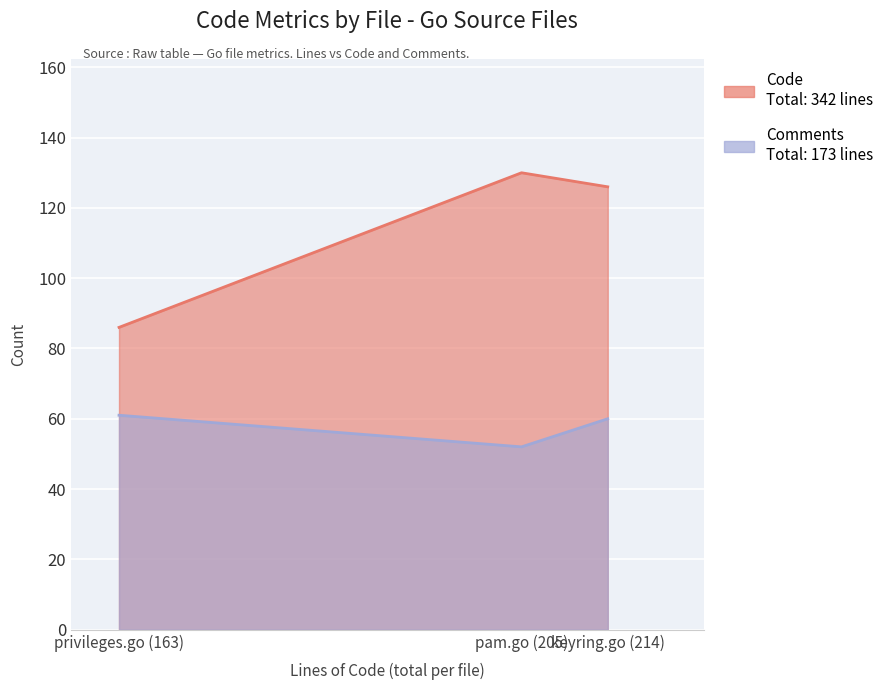

Does the chart display data point markers on the line(s)?

No